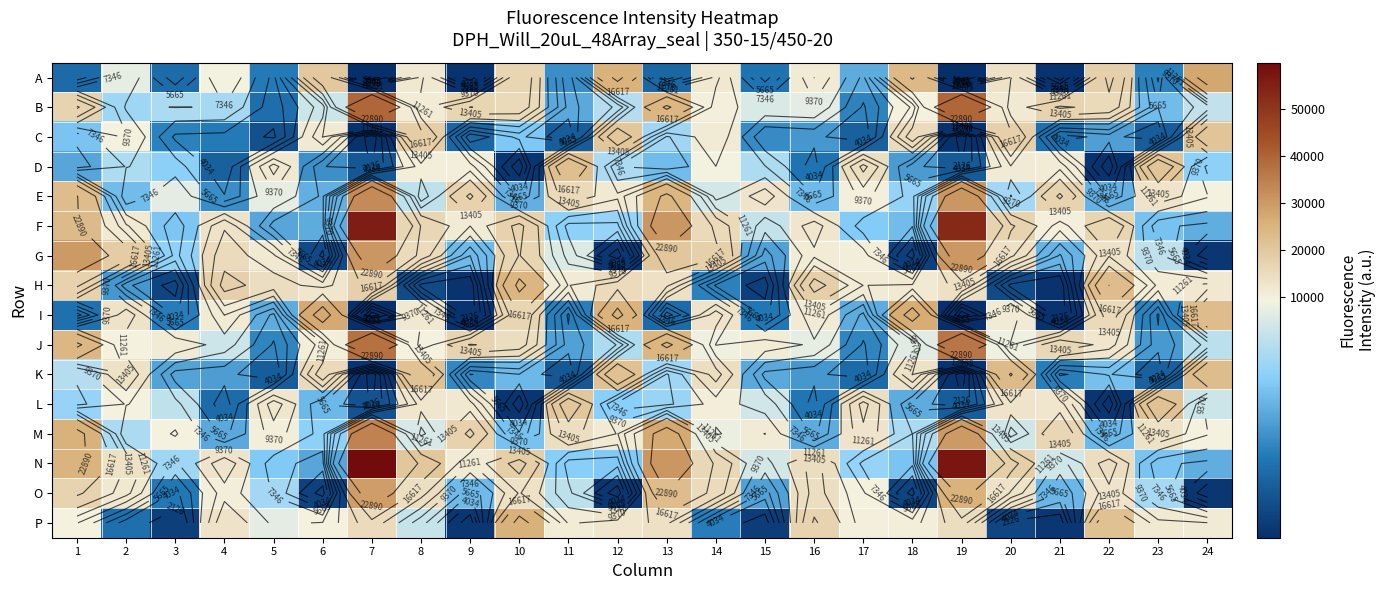

Rank the categories by H value from lowest to highest.

21, 9, 15, 3, 20, 8, 14, 2, 23, 11, 17, 18, 24, 6, 13, 19, 5, 12, 1, 7, 4, 16, 22, 10